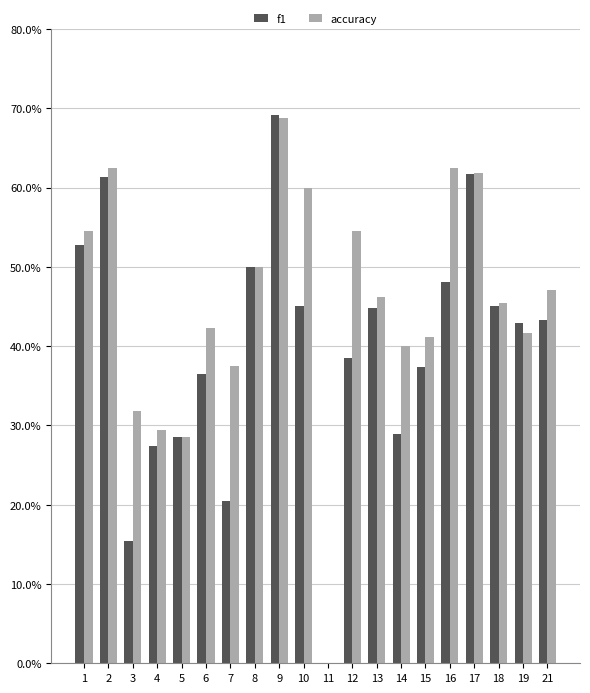

What are all the series names shown in the legend?

f1, accuracy